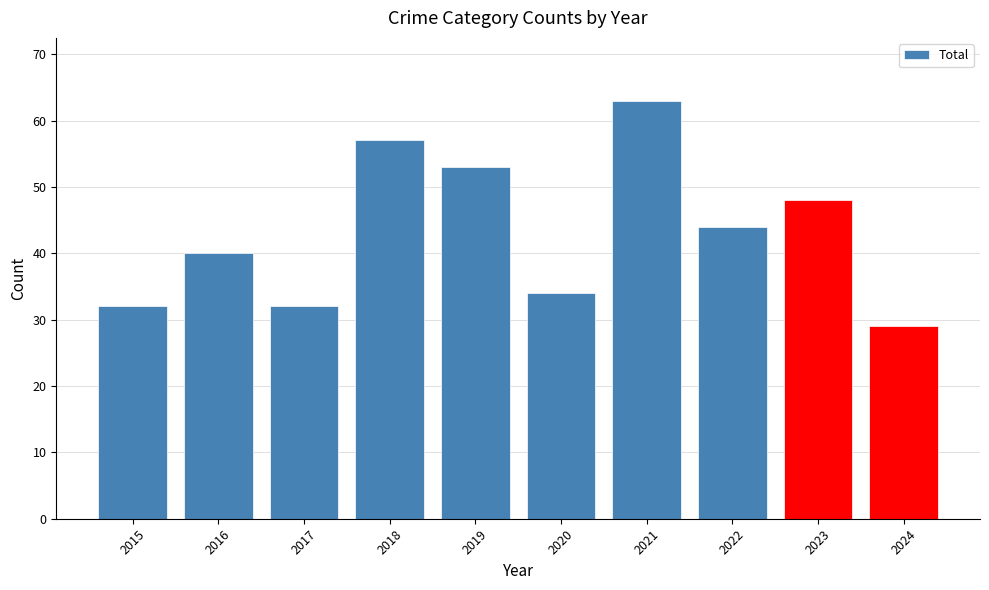

What is the value of the 5th bar from the left?

53